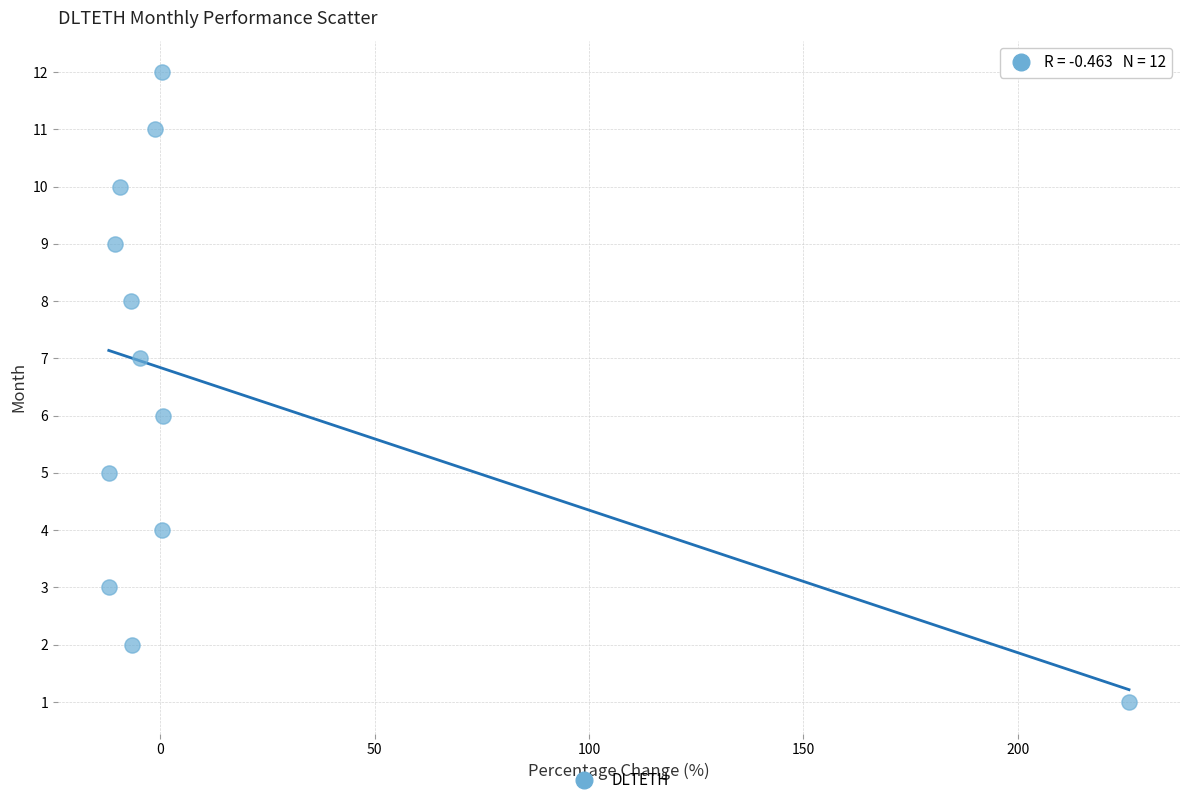

What is the range of Y values (max minus min)?

11